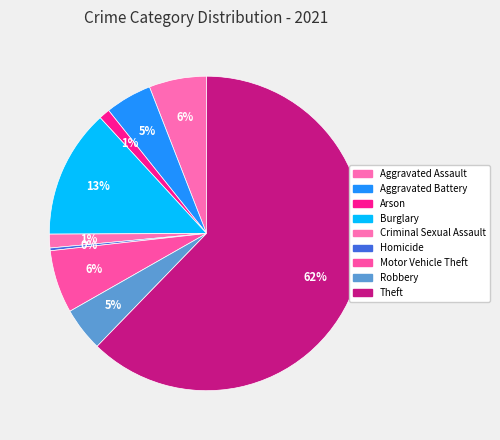

Between Criminal Sexual Assault and Motor Vehicle Theft, which is larger?

Motor Vehicle Theft